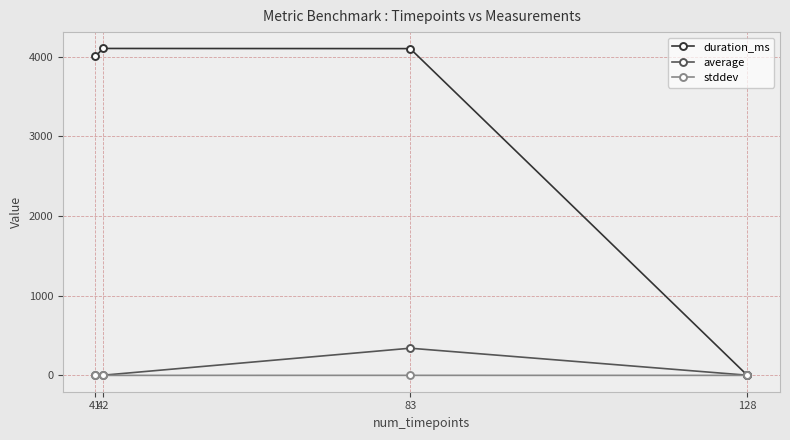

True or false: duration_ms has more than 2 points higher than both neighbors.

False